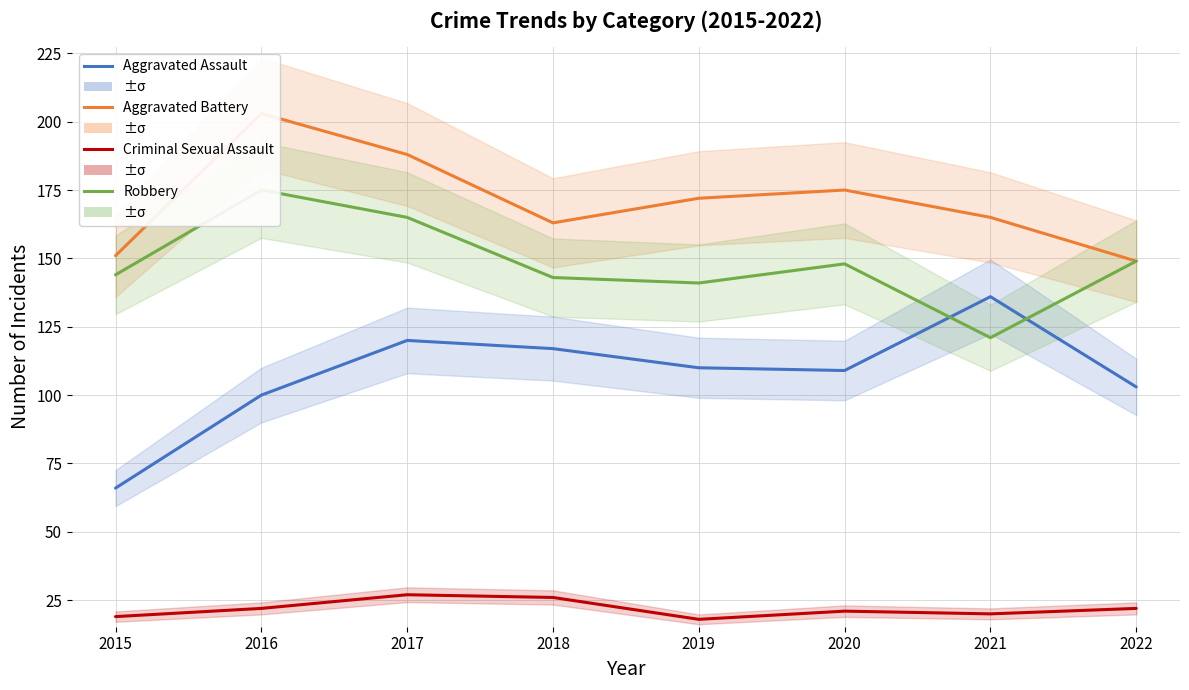

True or false: Aggravated Assault has more than 1 points higher than both neighbors.

True